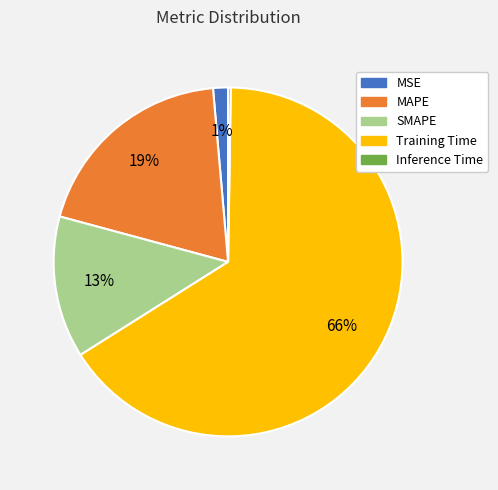

To the nearest percent, what is the average slice percentage?

20%